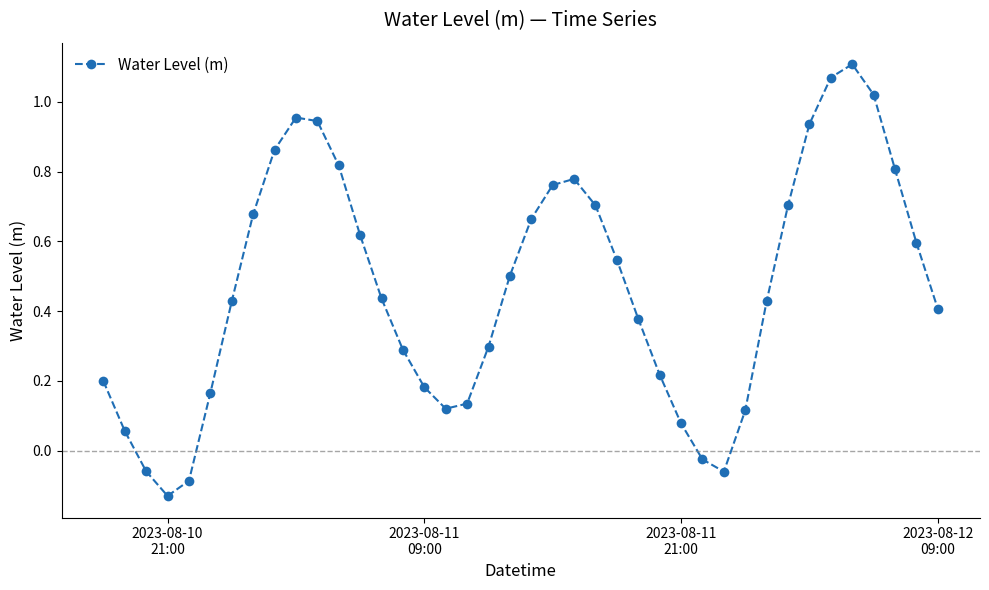

Does the chart display data point markers on the line(s)?

Yes